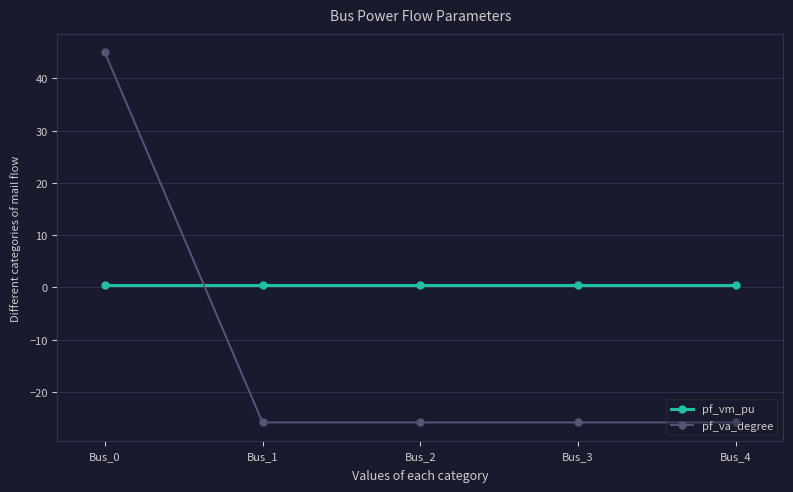

Which series has the largest total across all categories?

pf_vm_pu